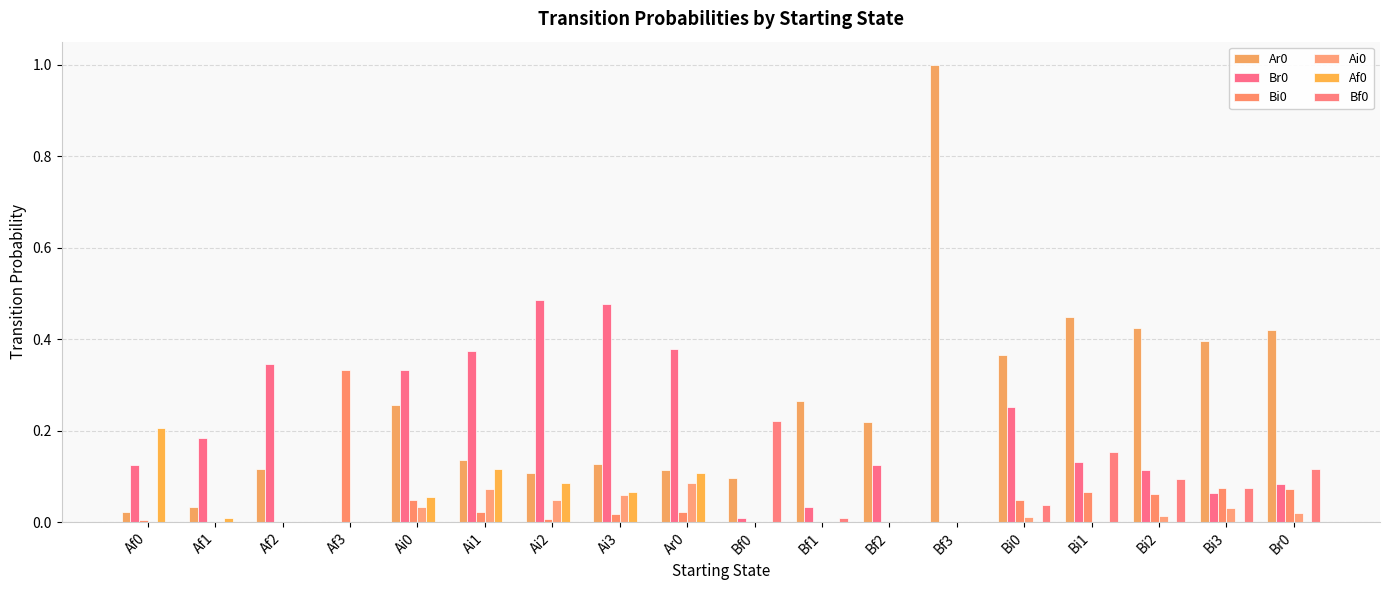

How many values in Ar0 are above zero?

17